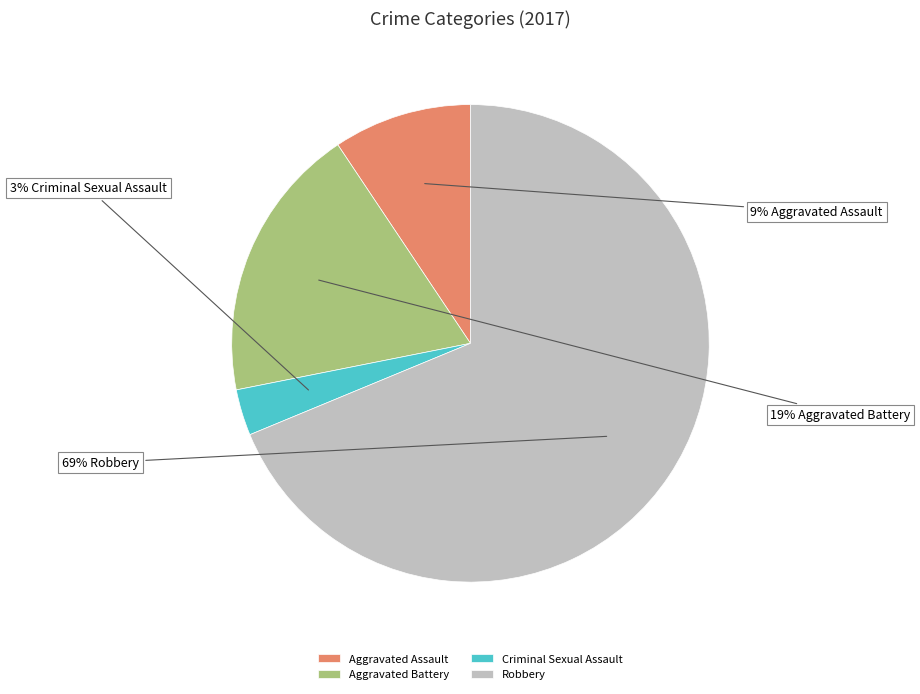

To the nearest percent, what percentage of the pie is Criminal Sexual Assault?

3%